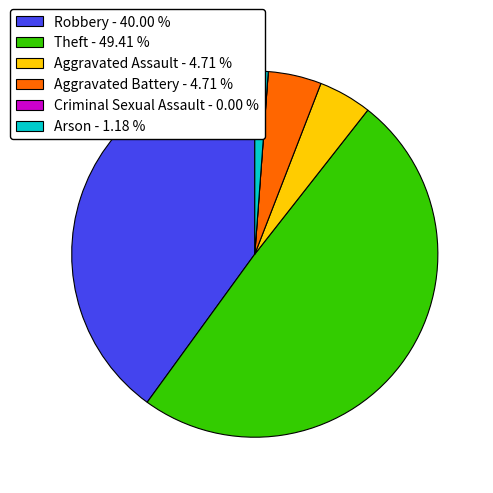

Is the sum of Robbery - 40.00 % and Aggravated Assault - 4.71 % greater than half?

No